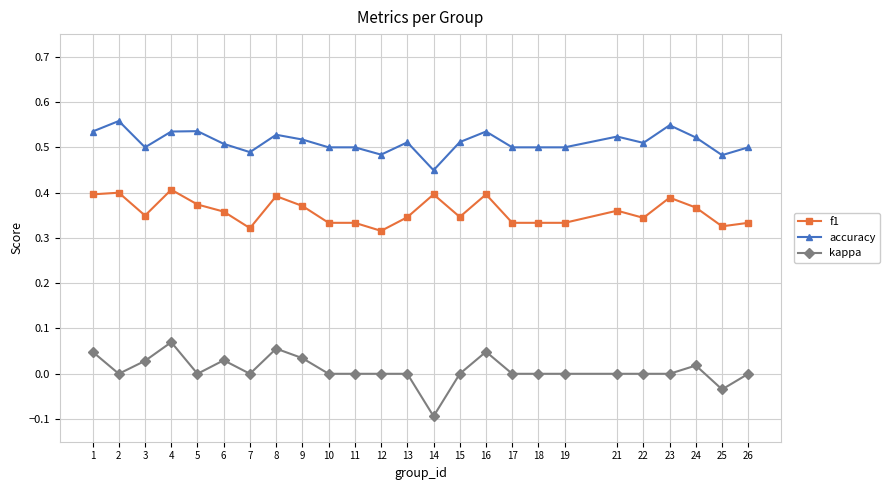

What is the sum of the f1 values at 25 and 14?

0.7